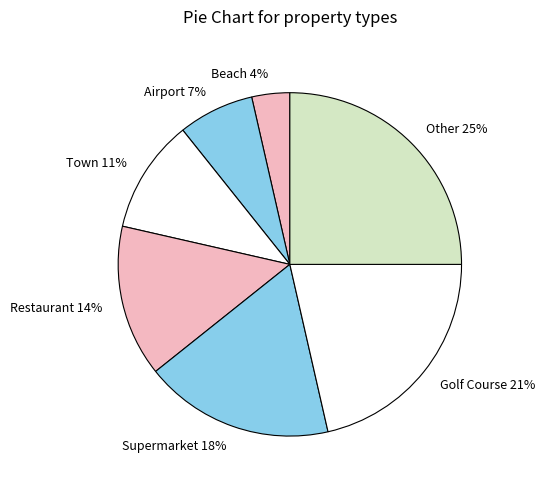

Which has a higher value, Beach or Supermarket?

Supermarket